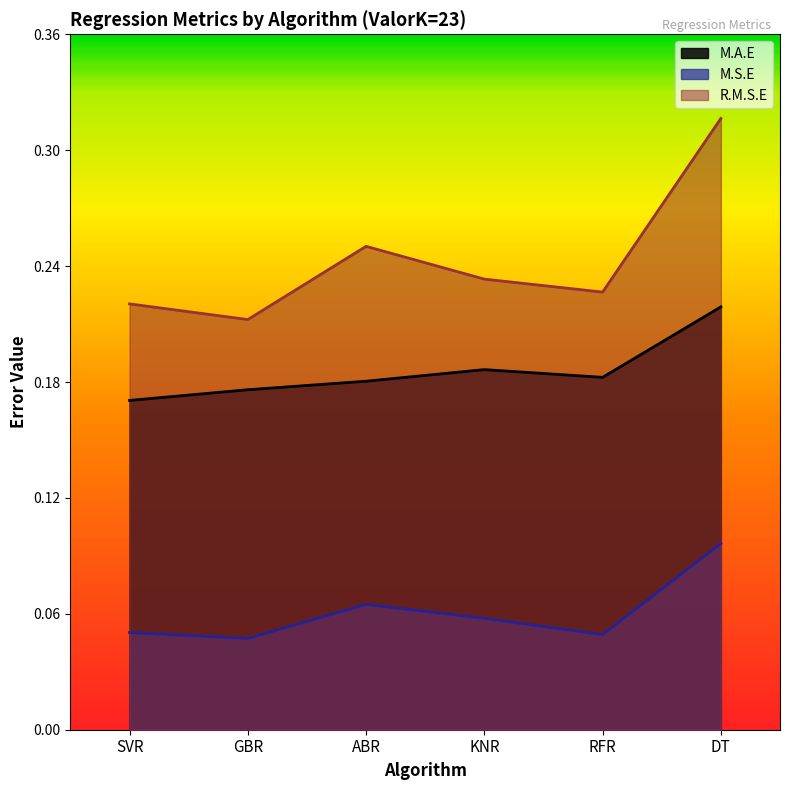

How many R.M.S.E values are between 0 and 1?

6